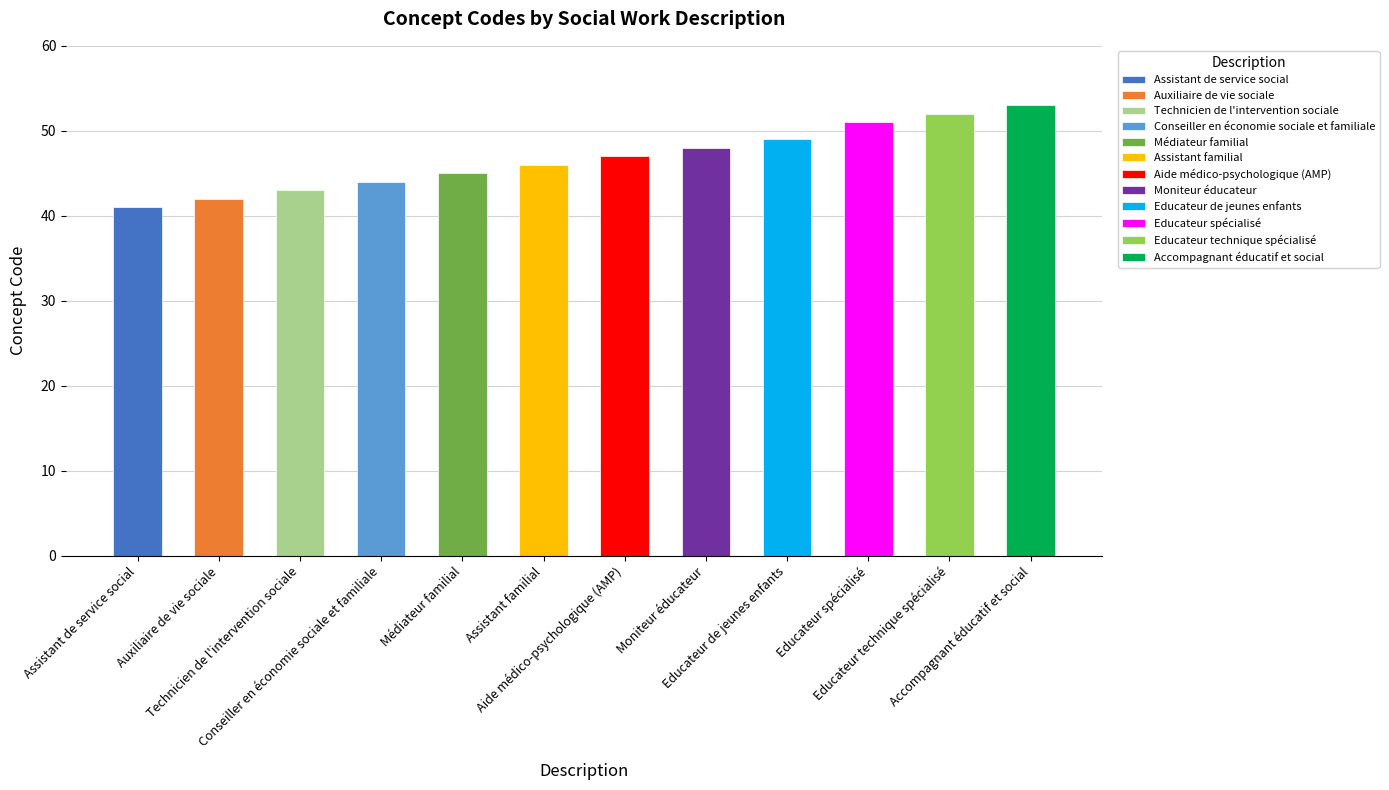

The value at Assistant familial is 46. True or false?

True